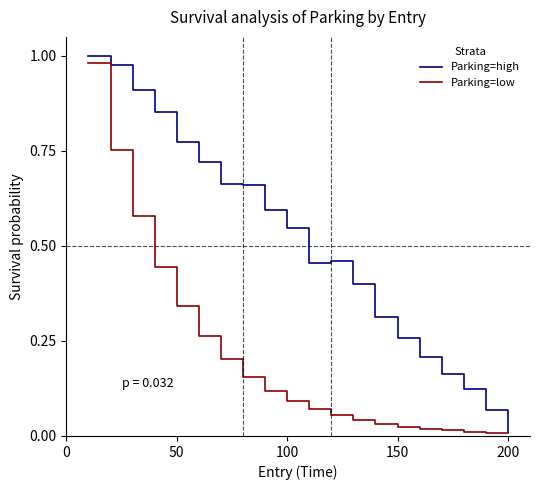

Which series has the largest total across all categories?

Parking=high